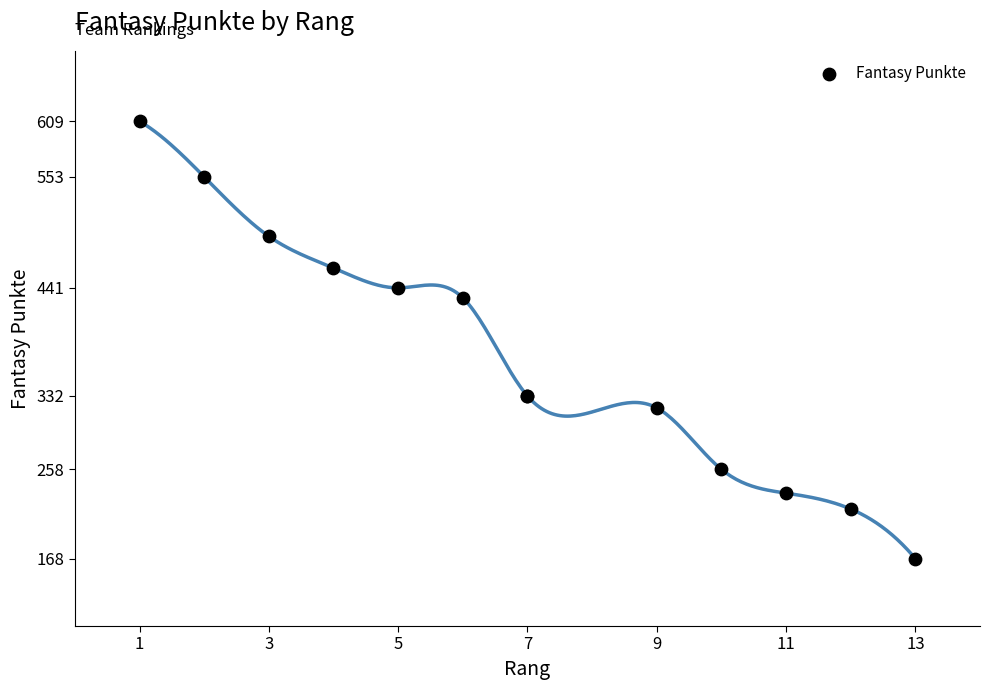

What Y value in the scatter plot is closest to 388?

431